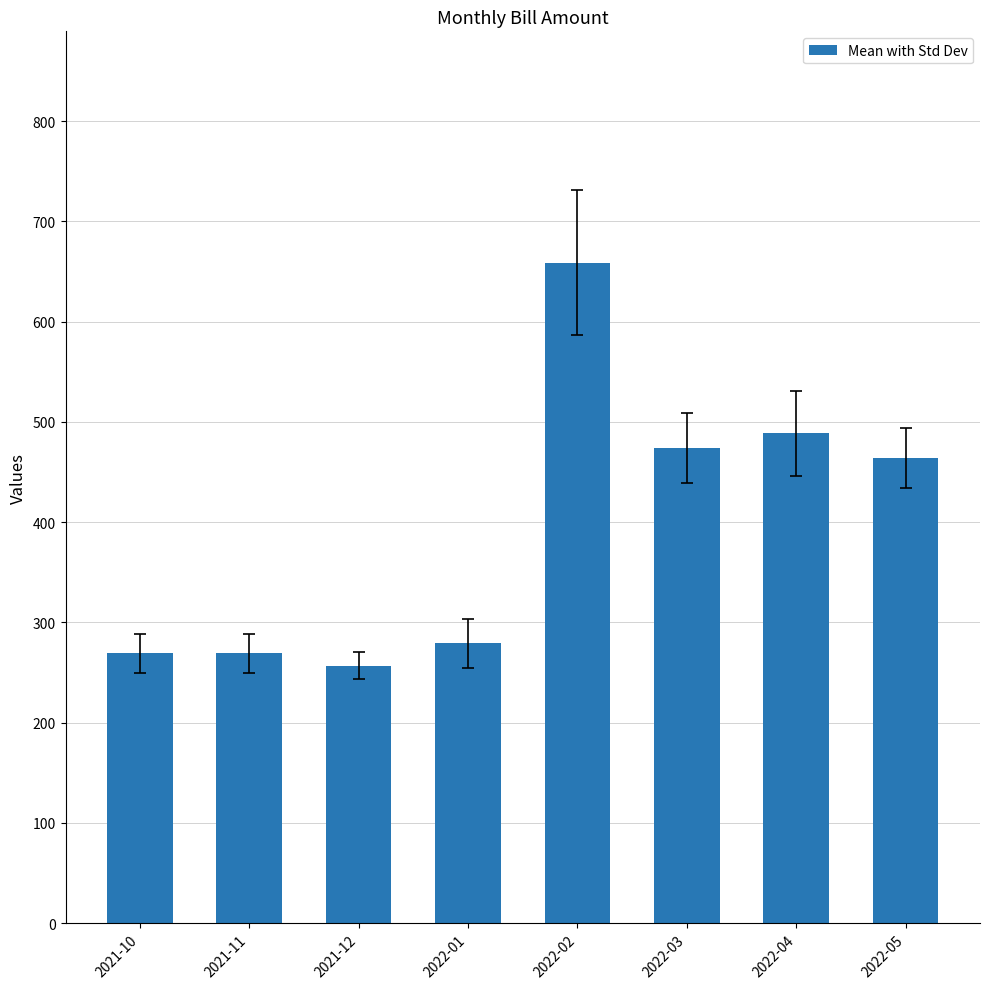

Is it true that the value at 2021-11 is 269.0?

True